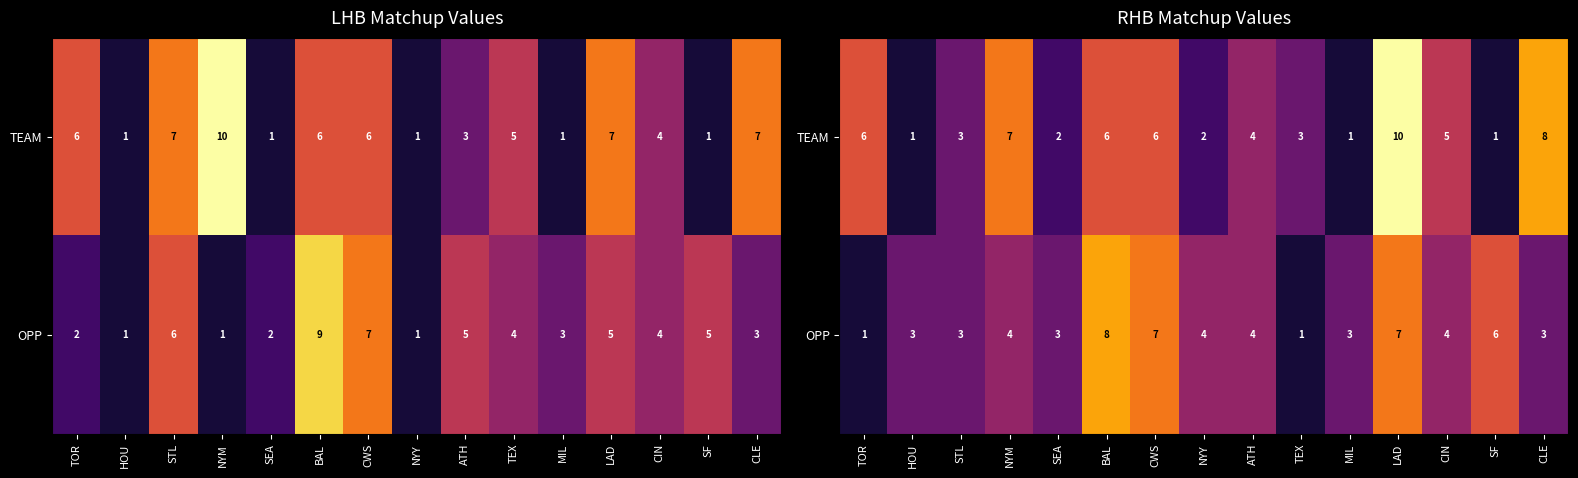

True or false: OPP has a value of 7 at LAD.

True